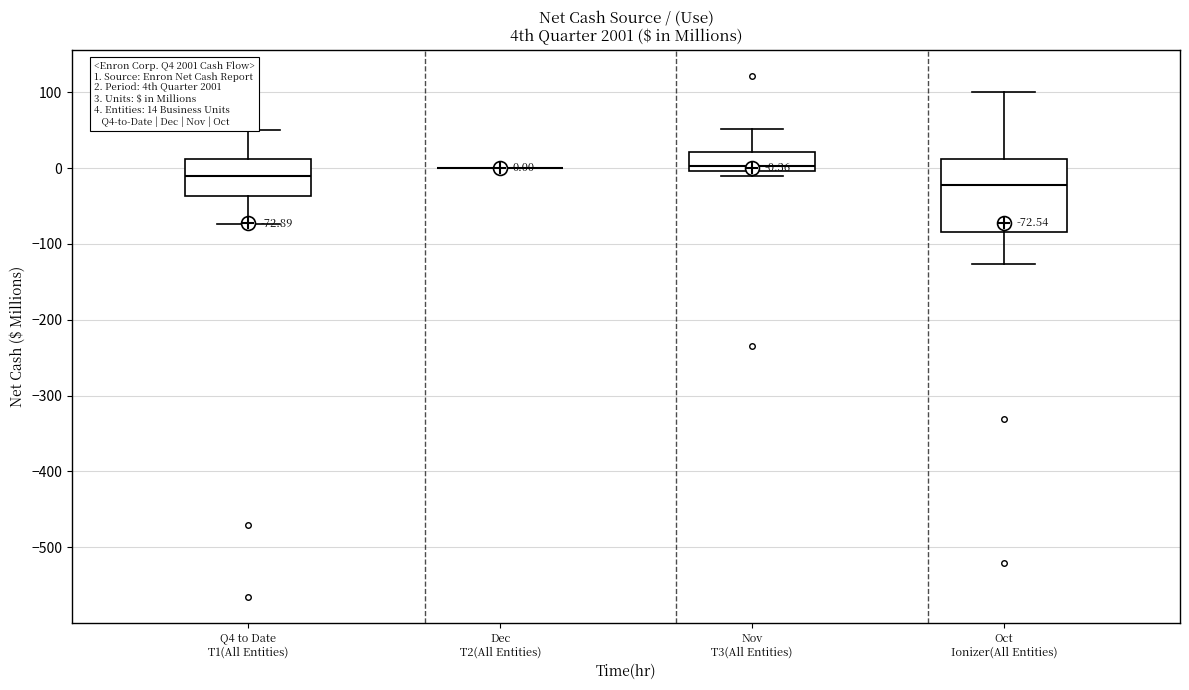

Comparing the boxes themselves (not the whiskers), which one is the tallest?

Oct Ionizer(All Entities)